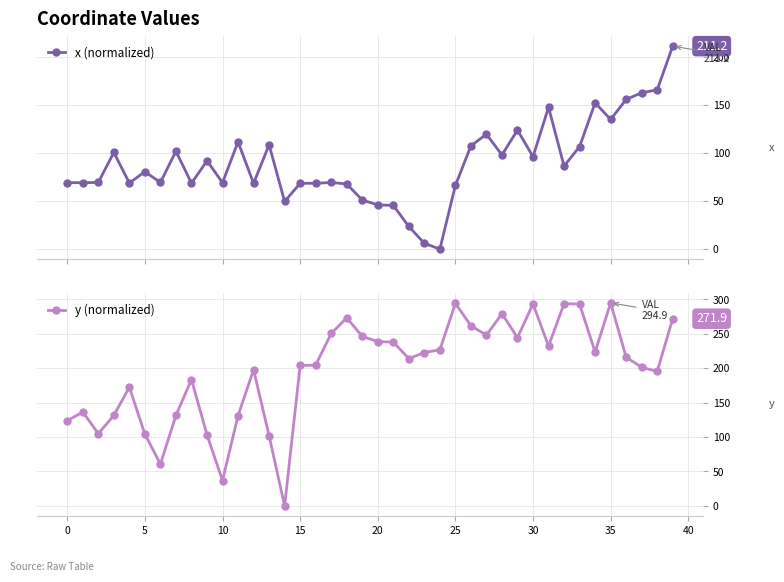

What are all the series names shown in the legend?

x (normalized), y (normalized)